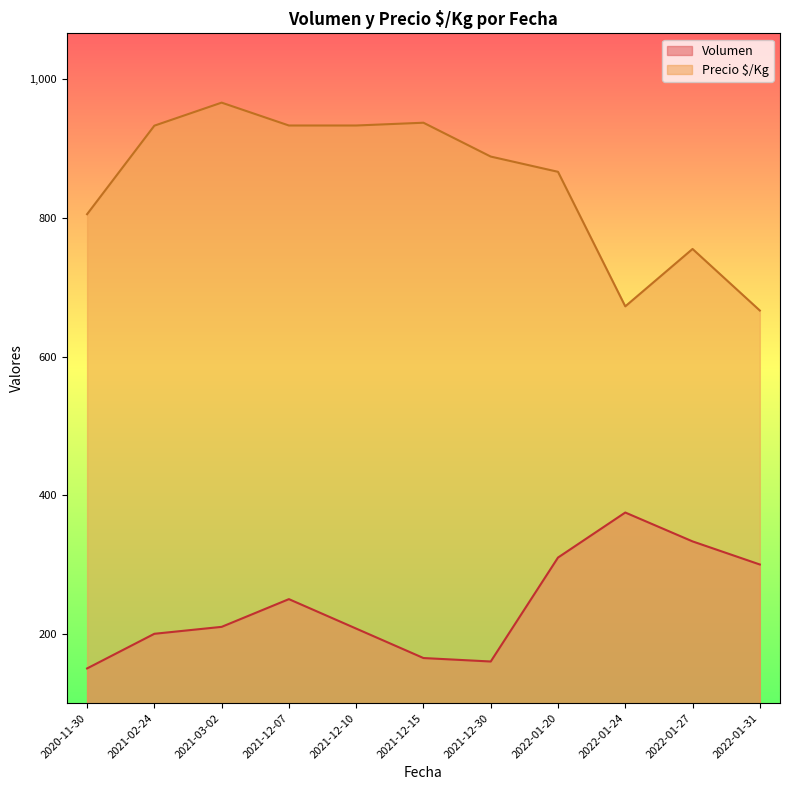

Where is the first local maximum for Volumen?

2021-12-07